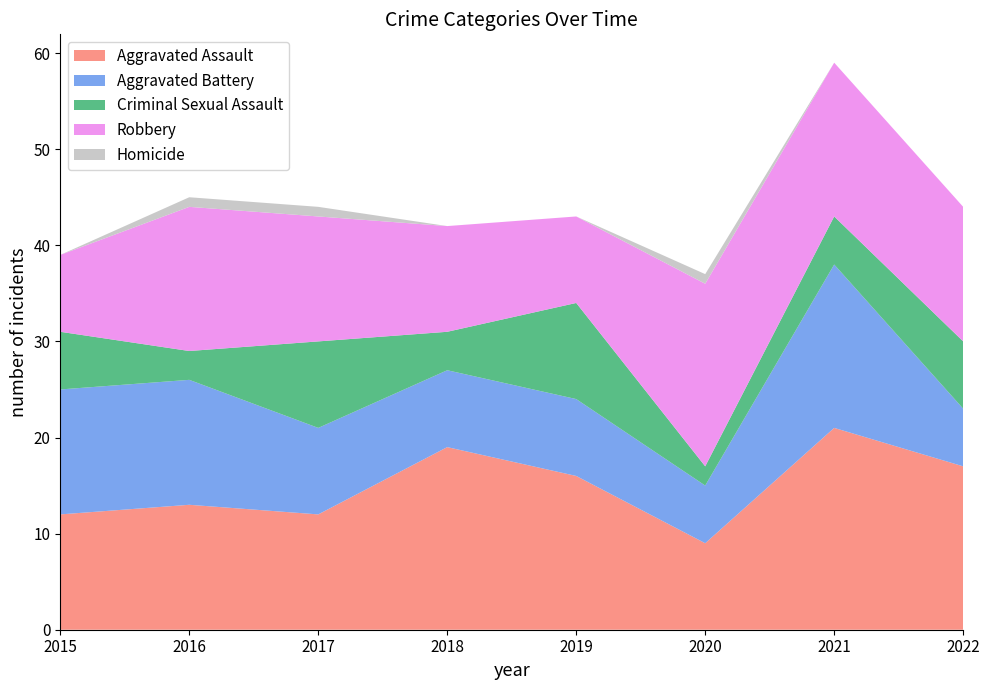

Reading right to left, what are all the values shown in this chart?

Aggravated Assault: 17	21	9	16	19	12	13	12
Aggravated Battery: 6	17	6	8	8	9	13	13
Criminal Sexual Assault: 7	5	2	10	4	9	3	6
Robbery: 14	16	19	9	11	13	15	8
Homicide: 0	0	1	0	0	1	1	0